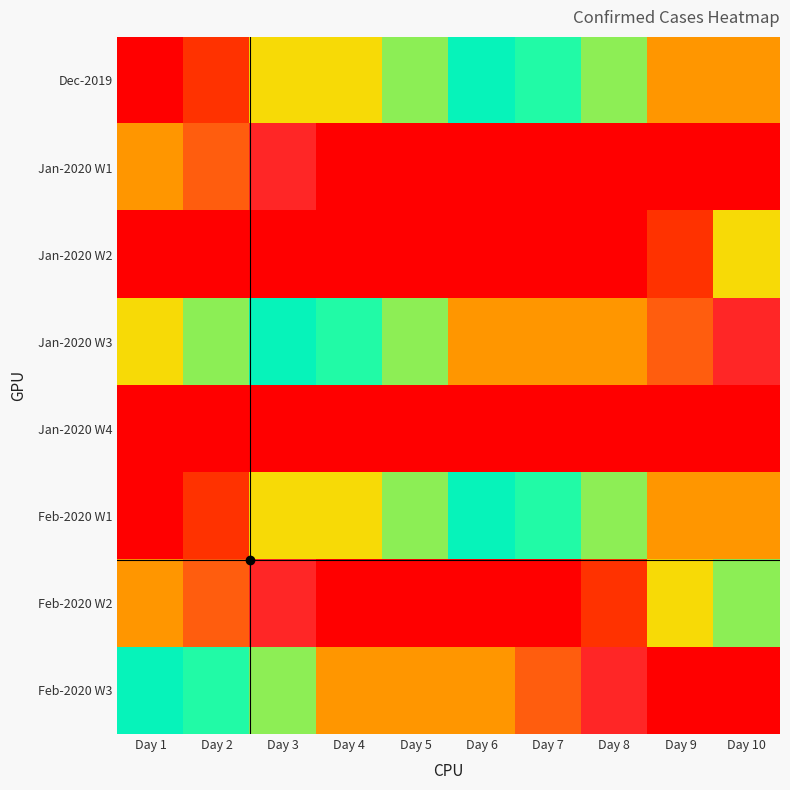

Which has a higher value, Day 1 or Day 4?

Day 4